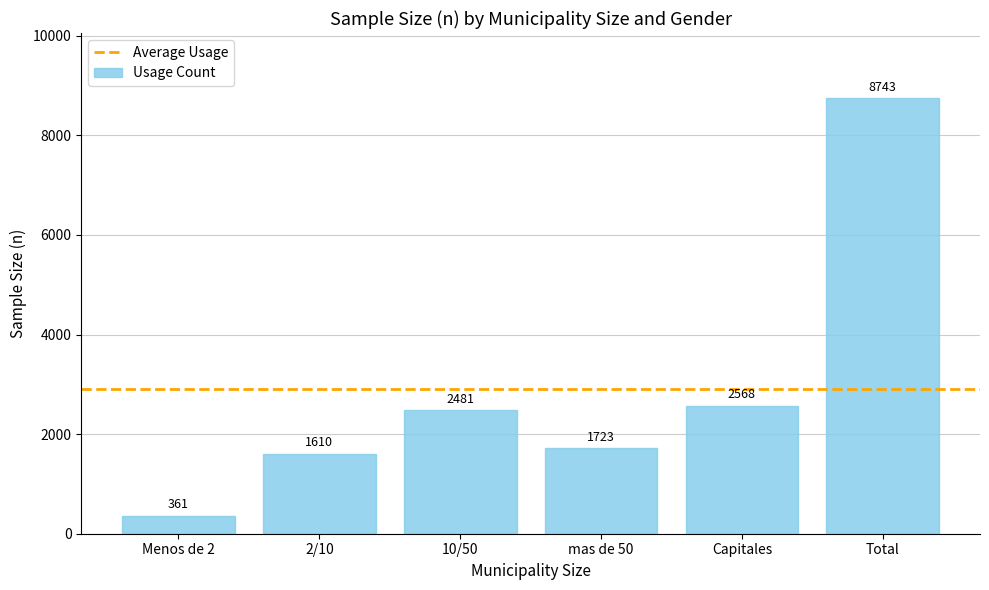

Reading left to right, what are all the values shown in this chart?

361	1610	2481	1723	2568	8743